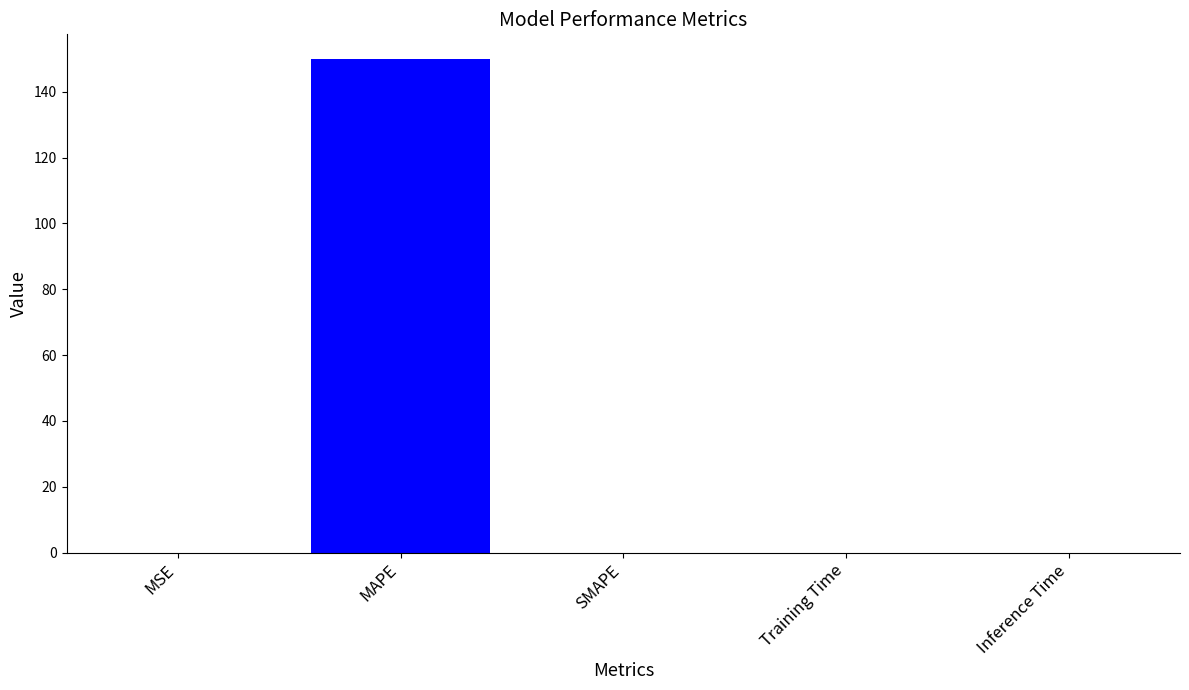

How many categories are shown in the chart?

5